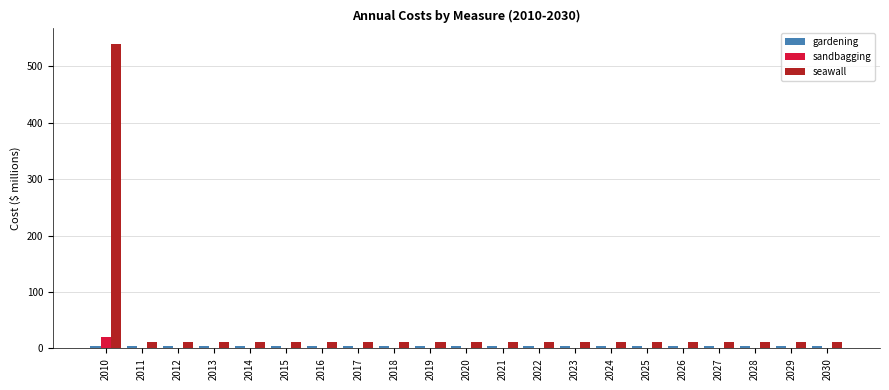

Which series has the largest total across all categories?

seawall